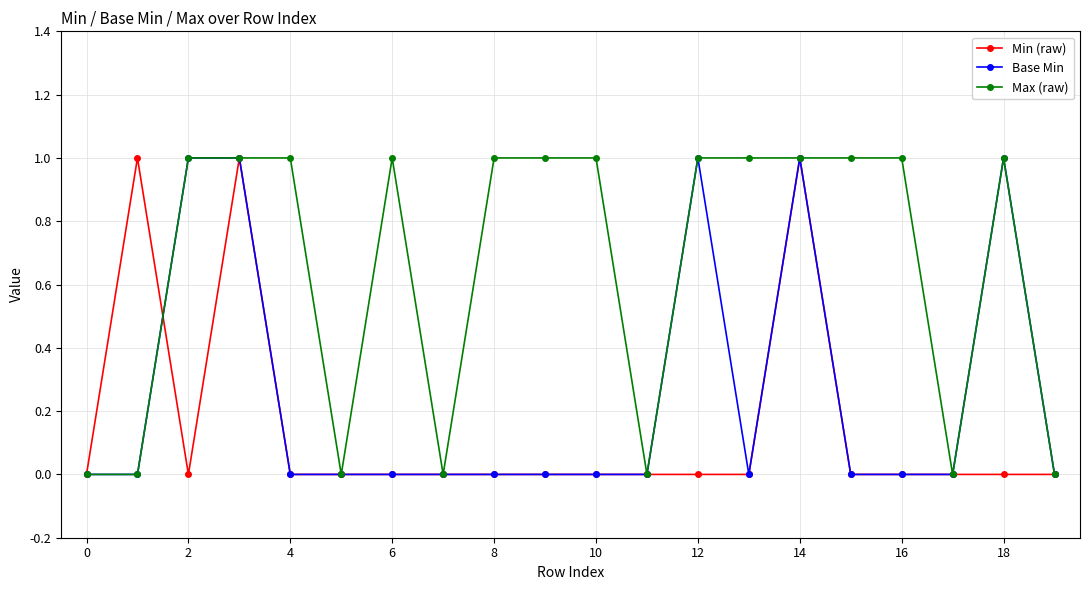

Reading left to right, extract all data points from this chart.

Min (raw): 0	1	0	1	0	0	0	0	0	0	0	0	0	0	1	0	0	0	0	0
Base Min: 0	0	1	1	0	0	0	0	0	0	0	0	1	0	1	0	0	0	1	0
Max (raw): 0	0	1	1	1	0	1	0	1	1	1	0	1	1	1	1	1	0	1	0